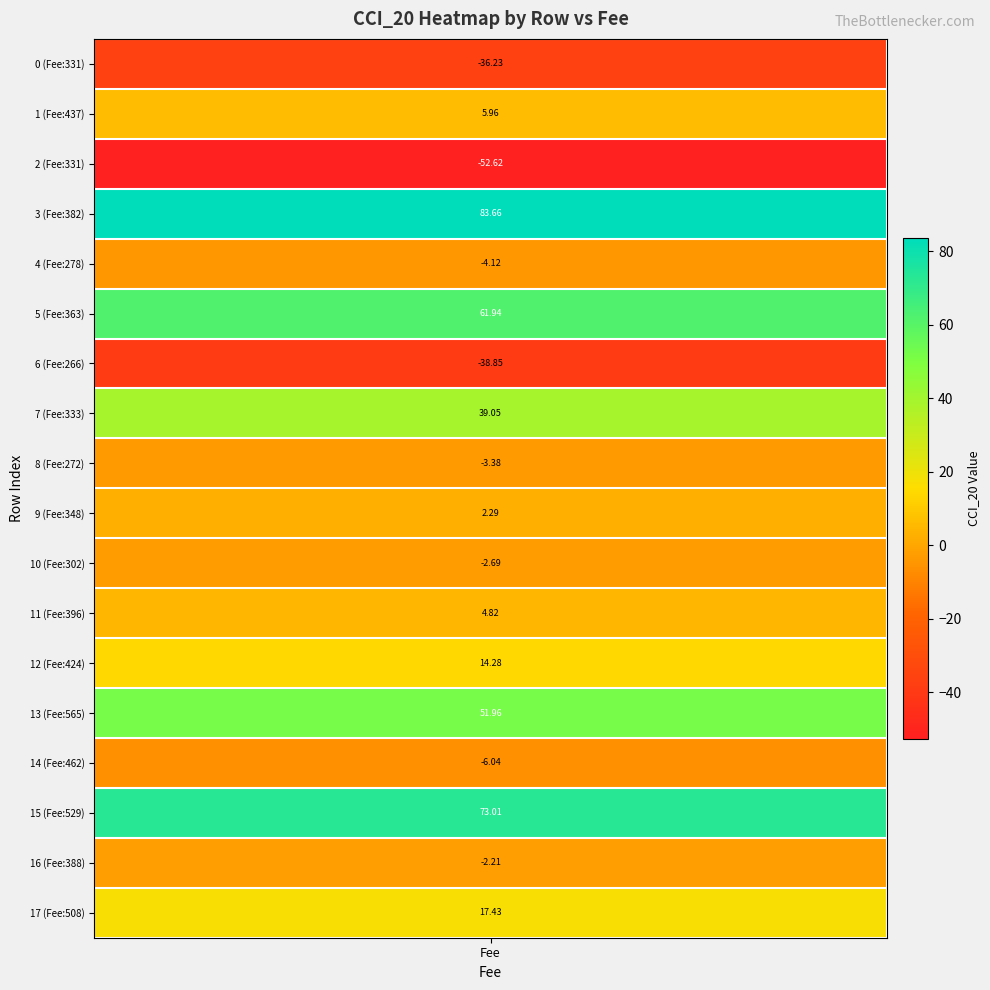

Reading left to right, transcribe all the data shown in this chart.

-36.2	6.0	-52.6	83.7	-4.1	61.9	-38.9	39.1	-3.4	2.3	-2.7	4.8	14.3	52.0	-6.0	73.0	-2.2	17.4